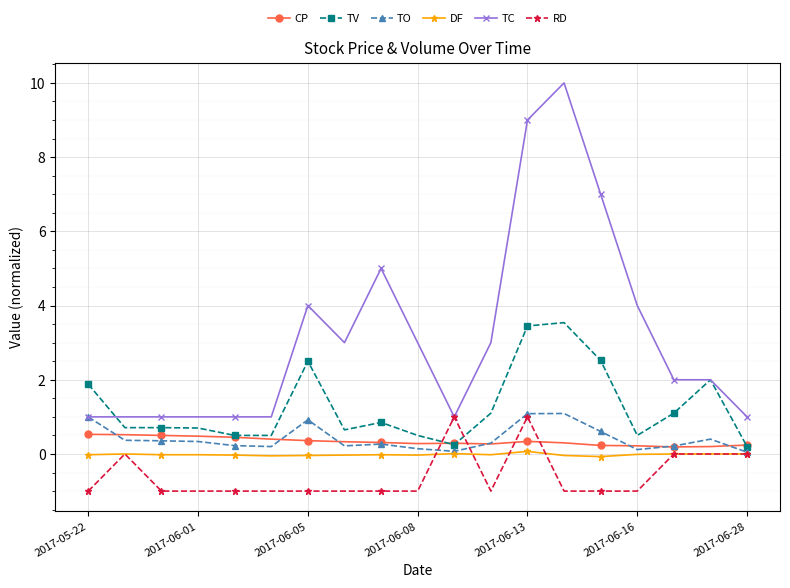

What is the smallest value displayed?

-1.0